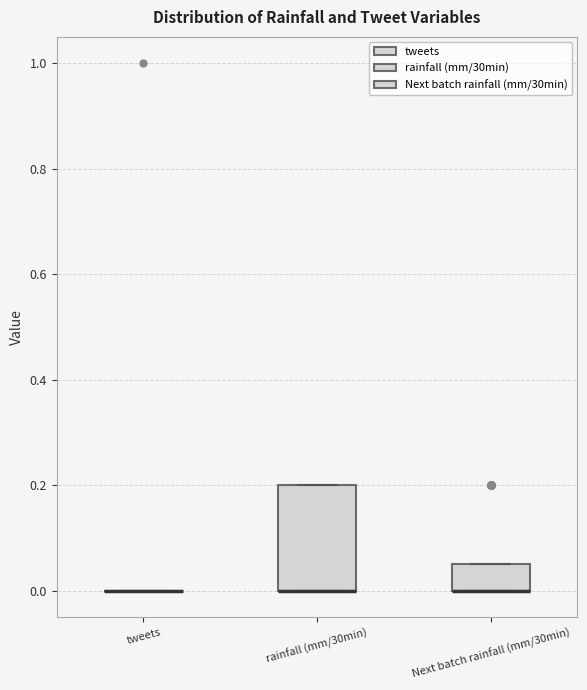

Comparing the boxes themselves (not the whiskers), which one is the tallest?

rainfall (mm/30min)